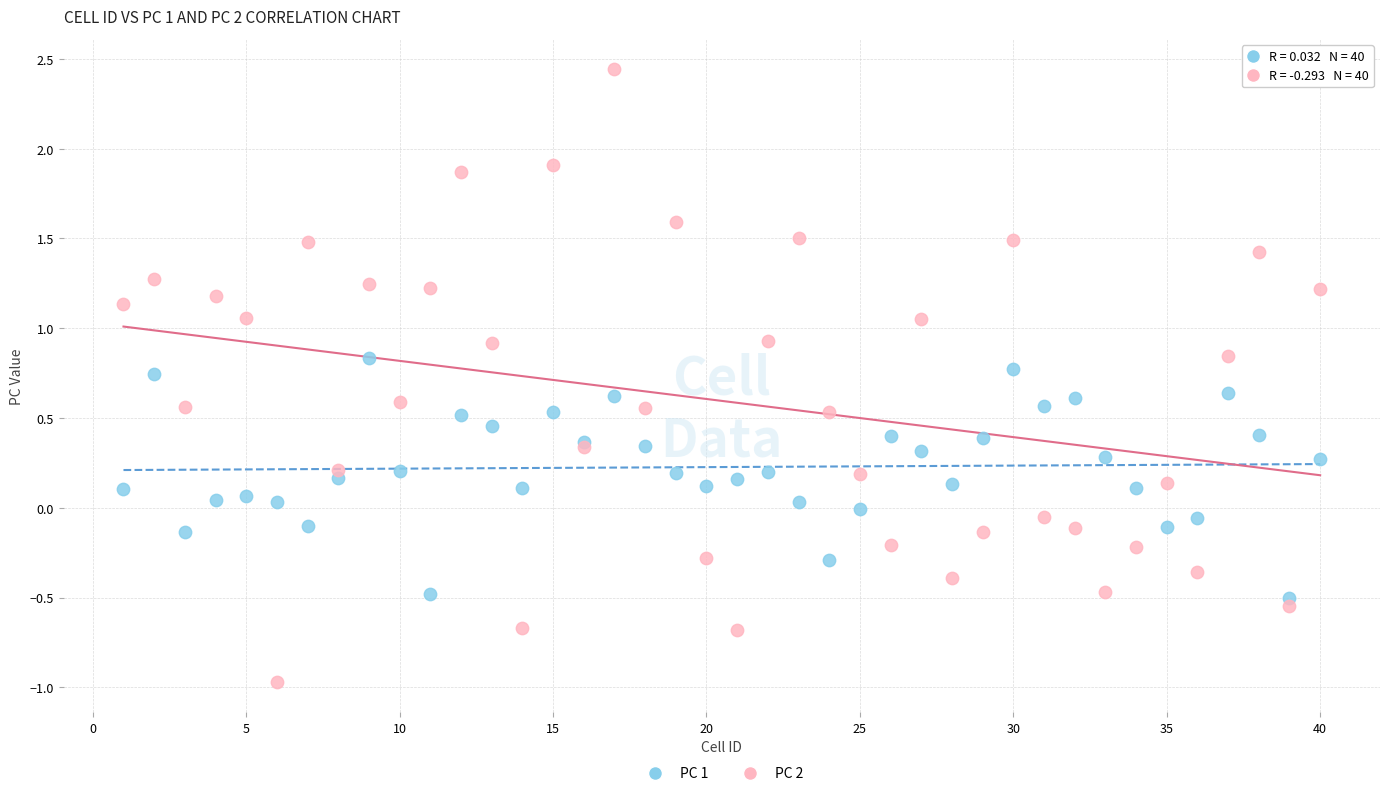

What is the X range (max minus min) for the scatter plot?

39.0